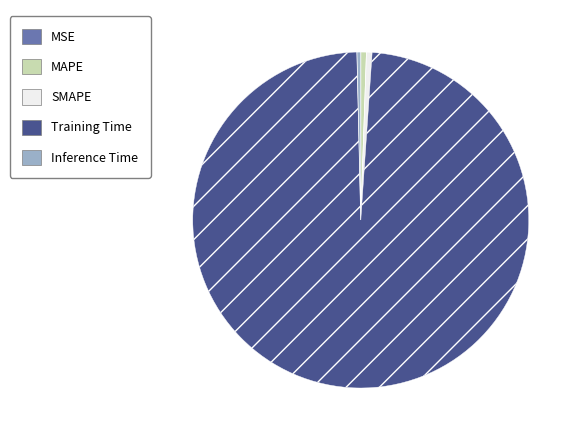

Is the sum of Training Time and MAPE greater than half?

Yes